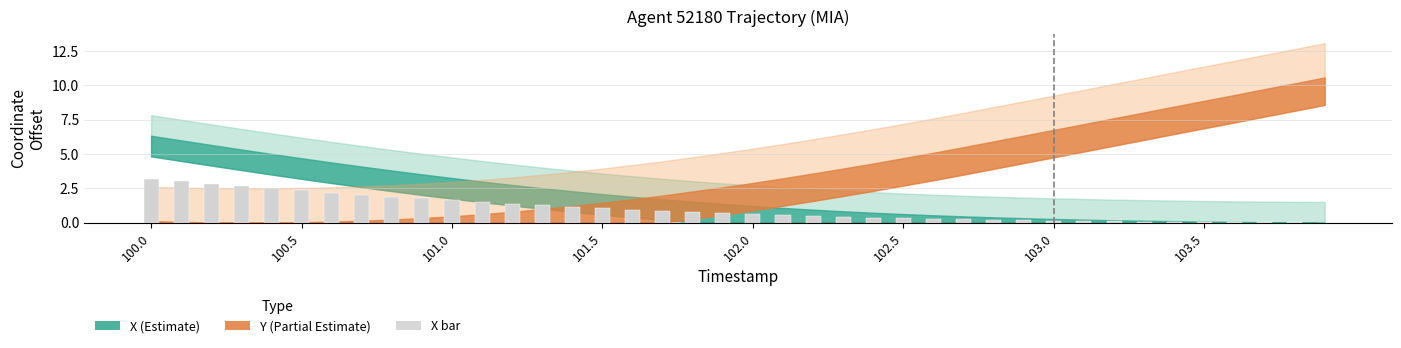

What is the greatest value displayed?

3.2